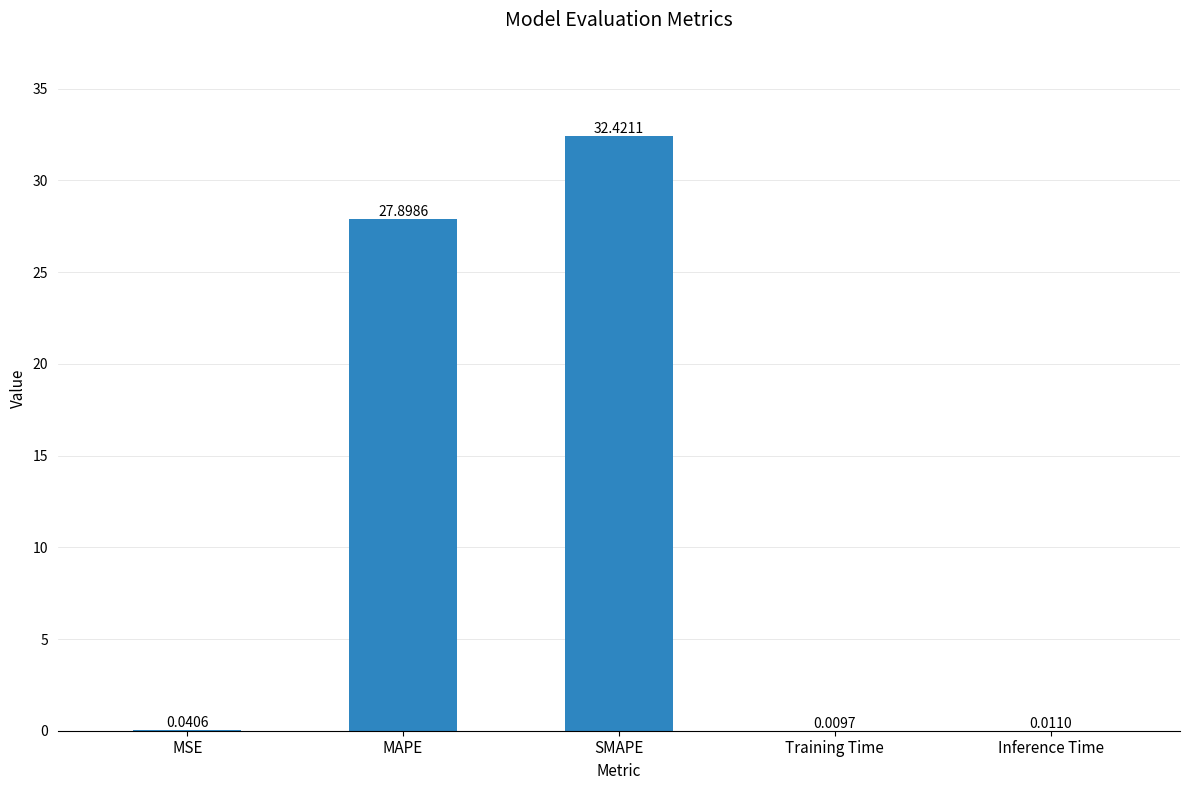

At which label is the value closest to 16?

MAPE